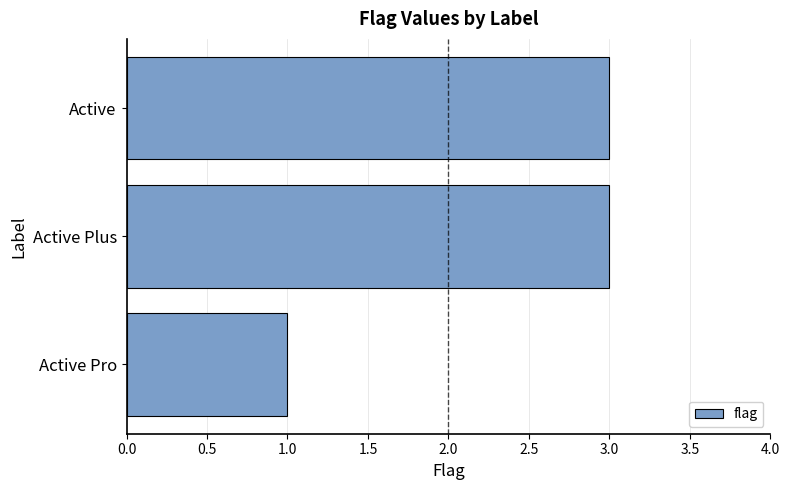

True or false: the data shows 5 at Active Plus.

False